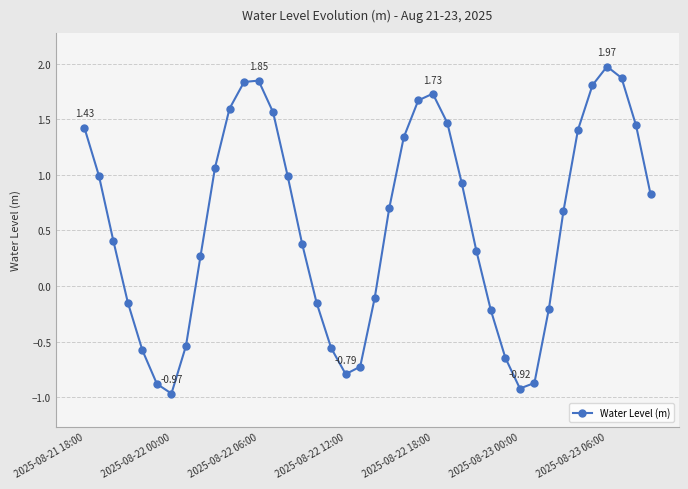

How many interior local valleys (lower than both neighbors) does the data have?

3